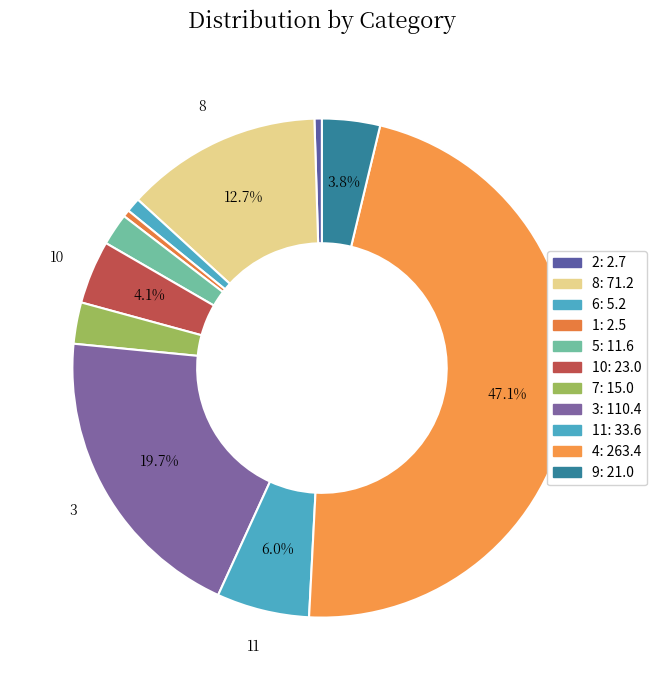

What is the smallest slice in the pie chart?

1